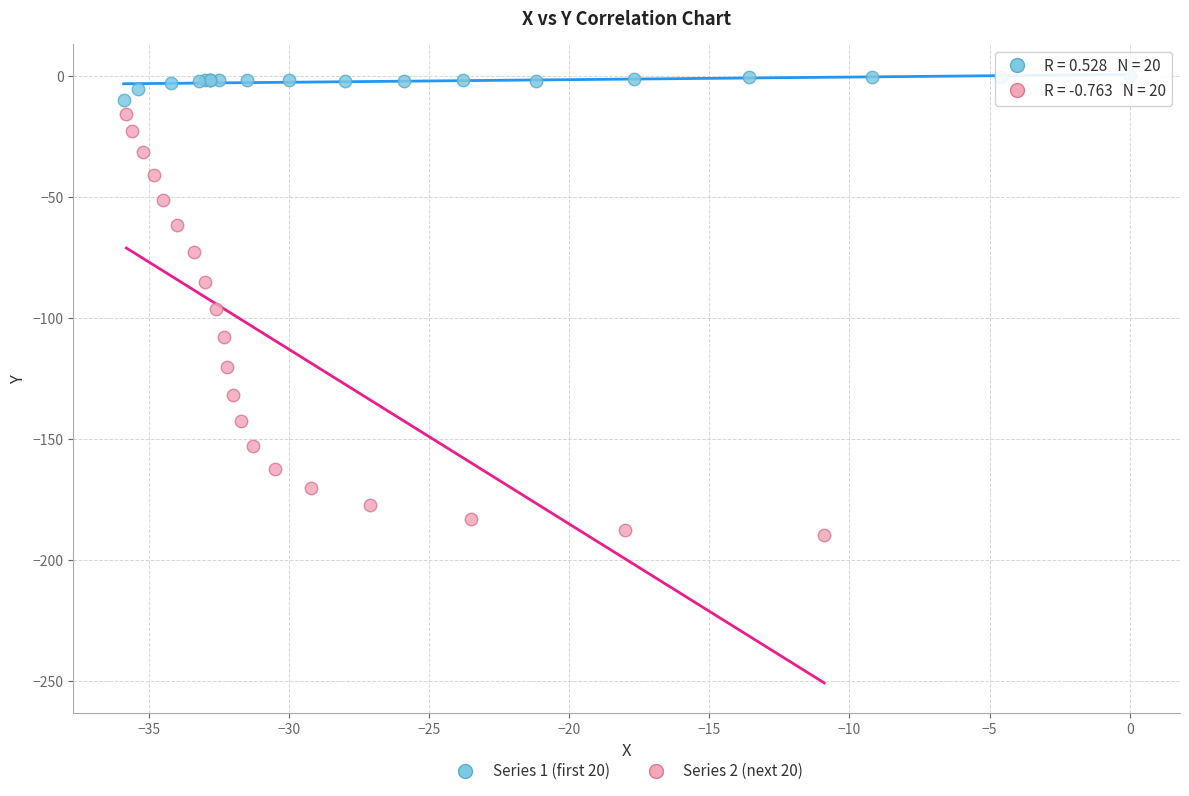

Which series reaches the minimum Y coordinate?

Series 2 (next 20)